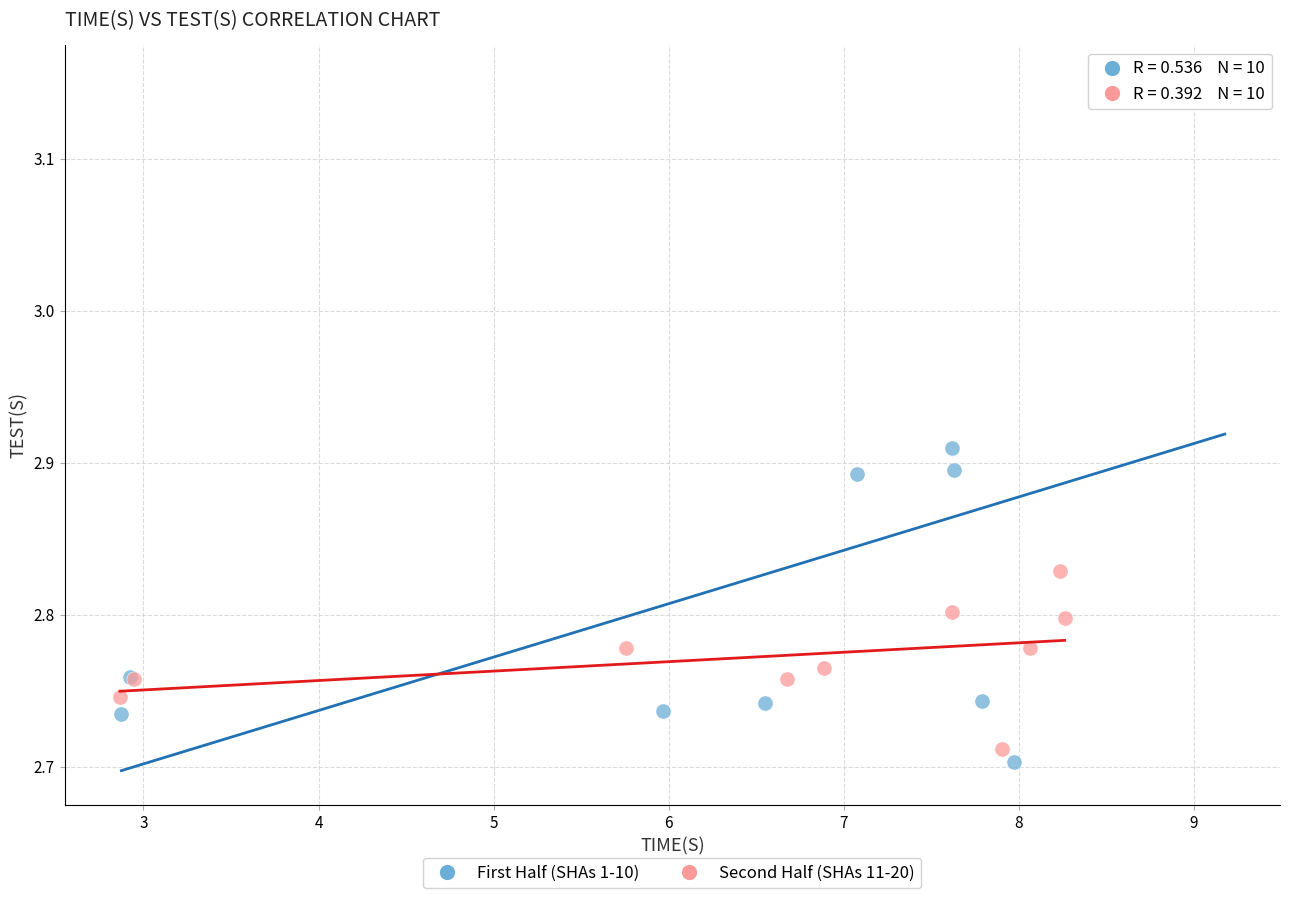

Which series contains the highest Y value?

First Half (SHAs 1-10)